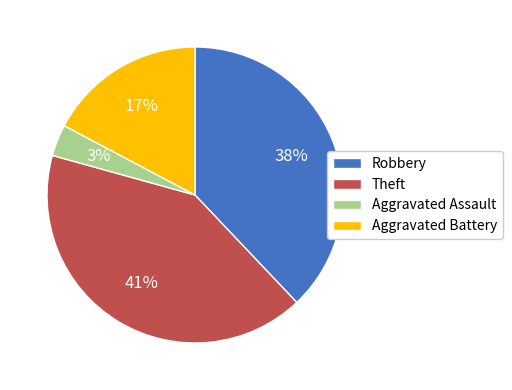

Rank the categories by value from lowest to highest.

Aggravated Assault, Aggravated Battery, Robbery, Theft